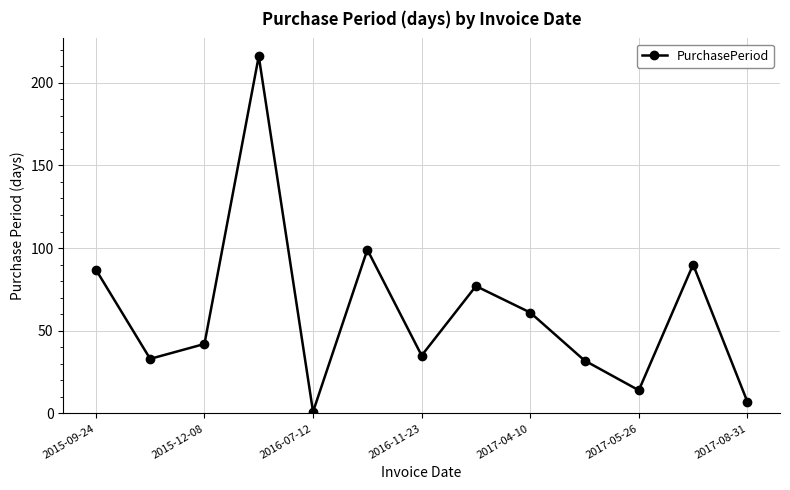

What is the average value?

61